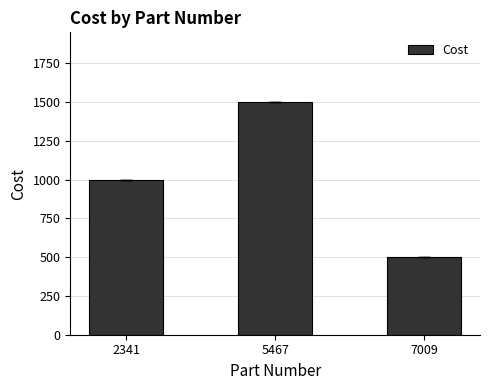

Reading left to right, extract all data points from this chart.

2341=1000	5467=1500	7009=500